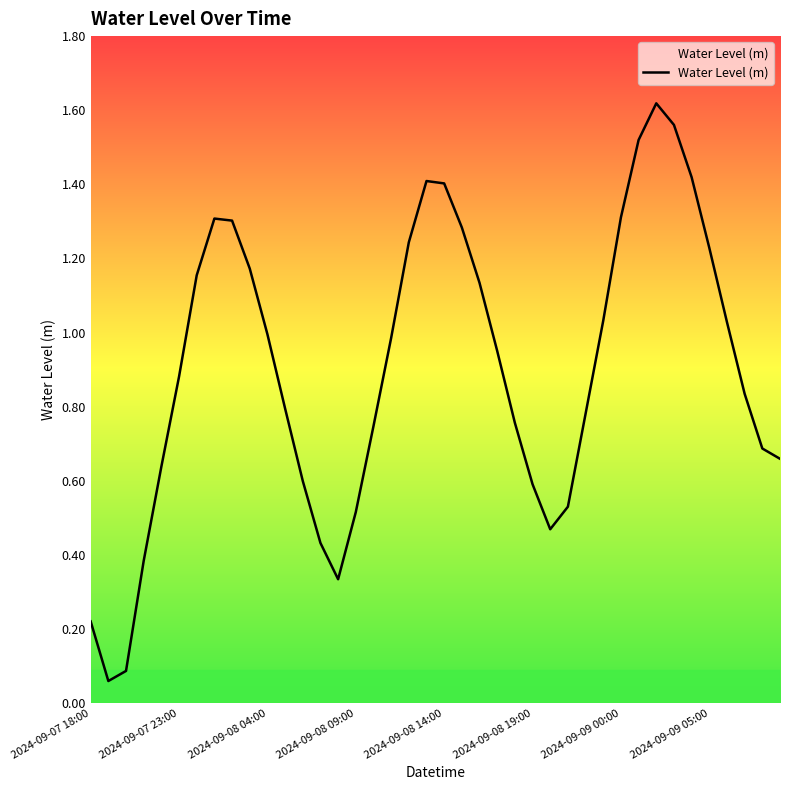

Does the chart display data point markers on the line(s)?

No